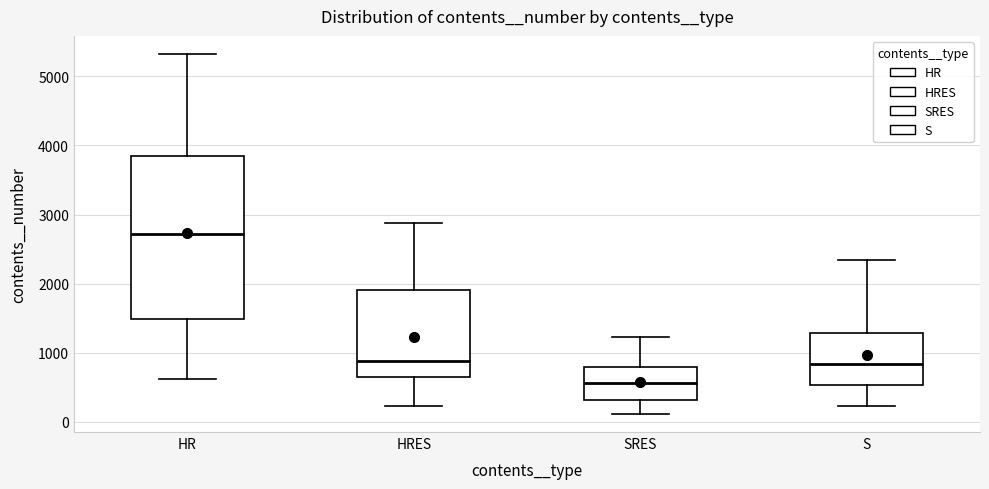

Which box is the tallest, from its lower edge to its upper edge?

HR